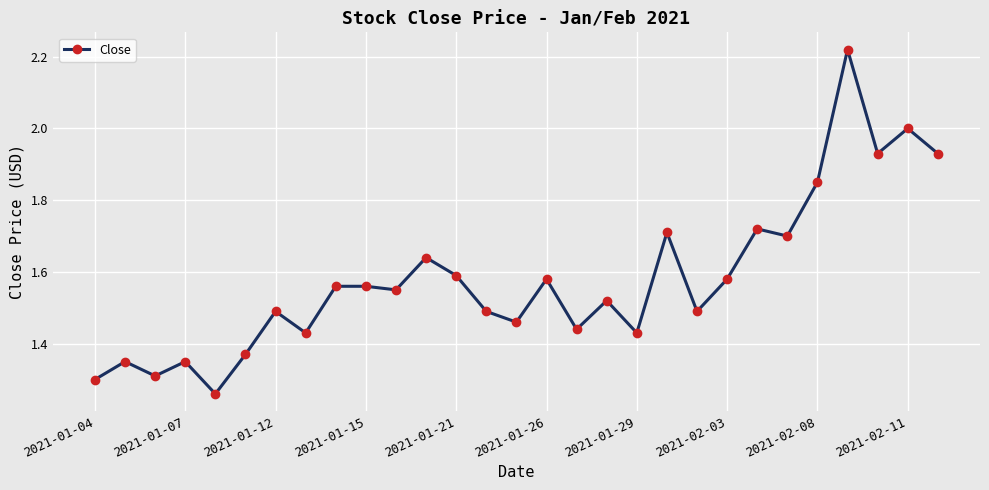

What is the value of the 28th point from the left?

2.0